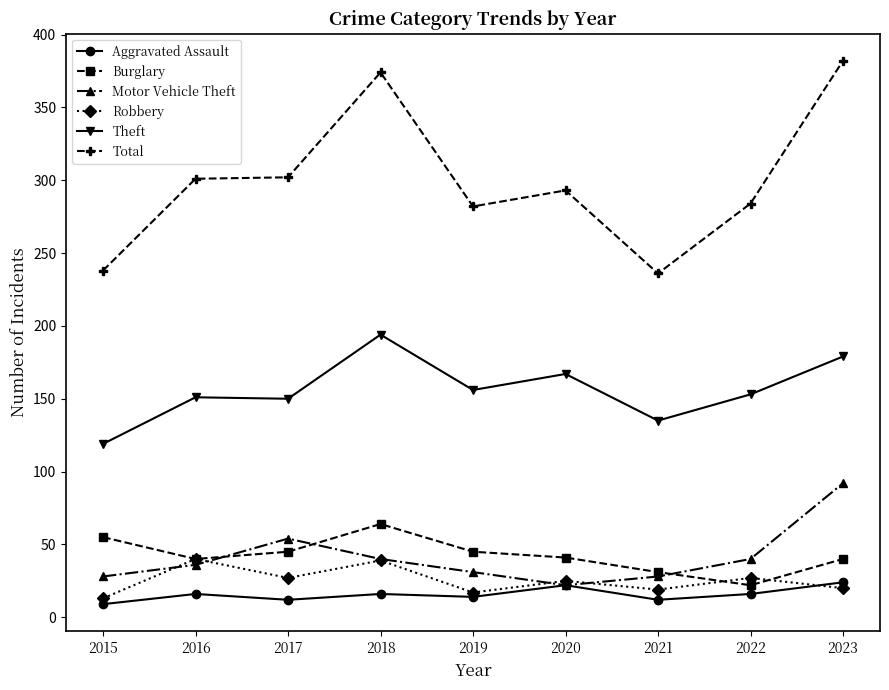

What is the value of the Theft point at the 1st from the left?

119